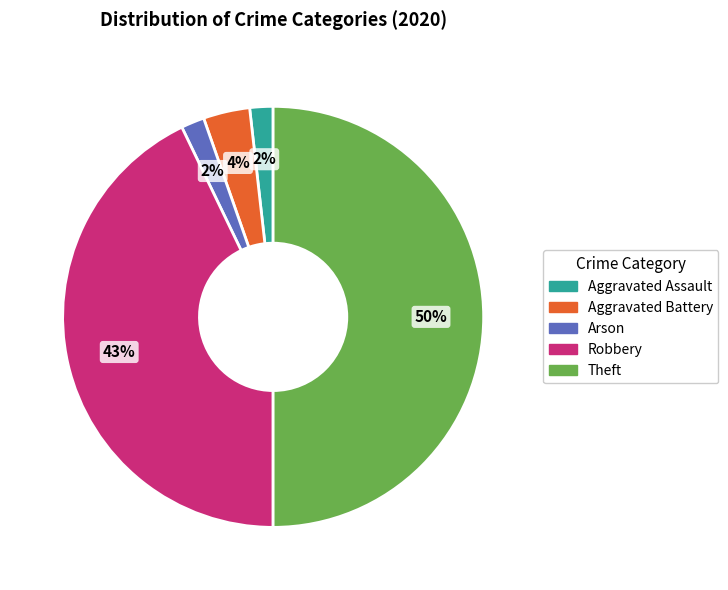

To the nearest percent, what is the average slice percentage?

20%